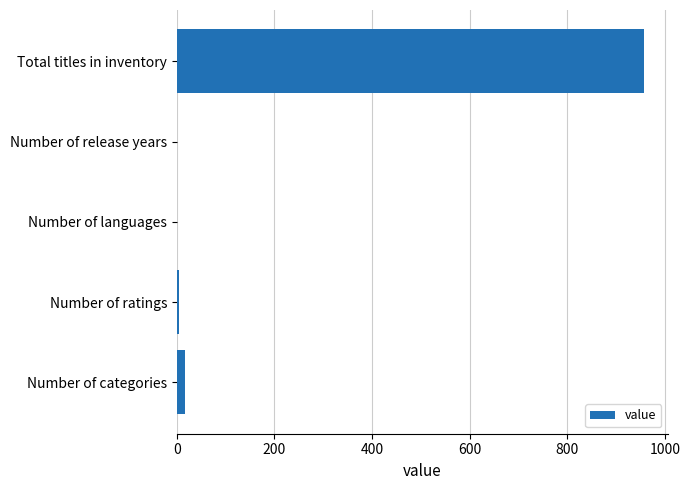

At which category does the chart reach its peak across all series?

Total titles in inventory